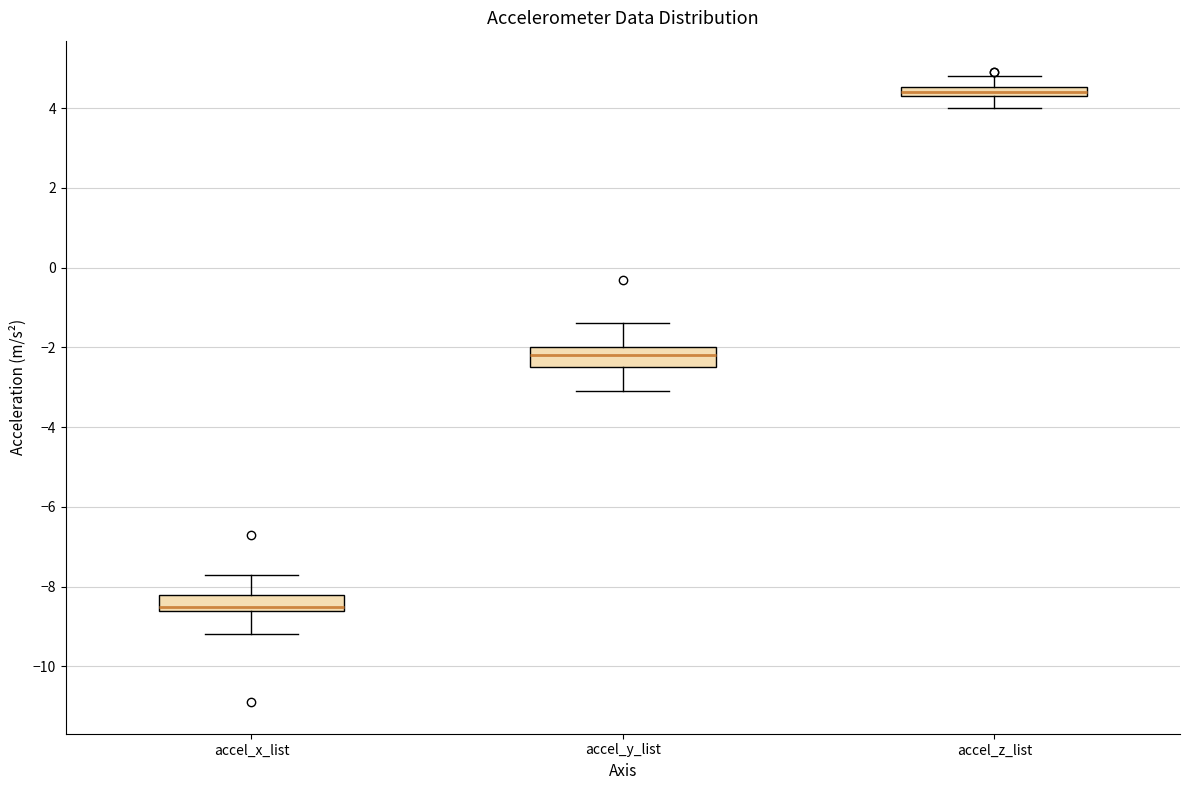

Where does the upper whisker of the box for accel_z_list end on the y-axis? The values are not printed on the chart, so give them approximately, as read against the axis.

4.8